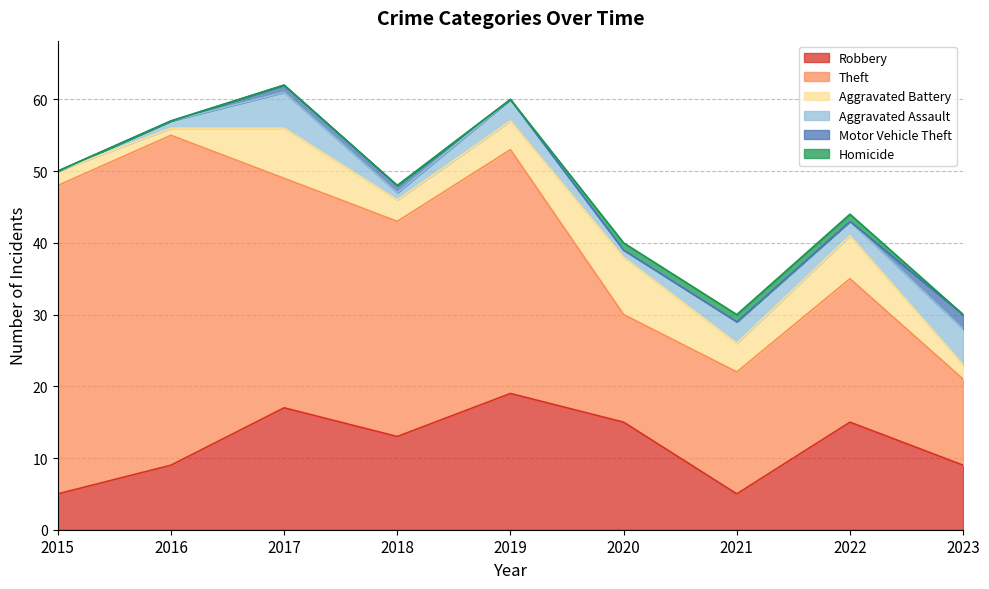

At 2016, list the series in order from largest to smallest.

Theft, Robbery, Aggravated Battery, Aggravated Assault, Motor Vehicle Theft, Homicide